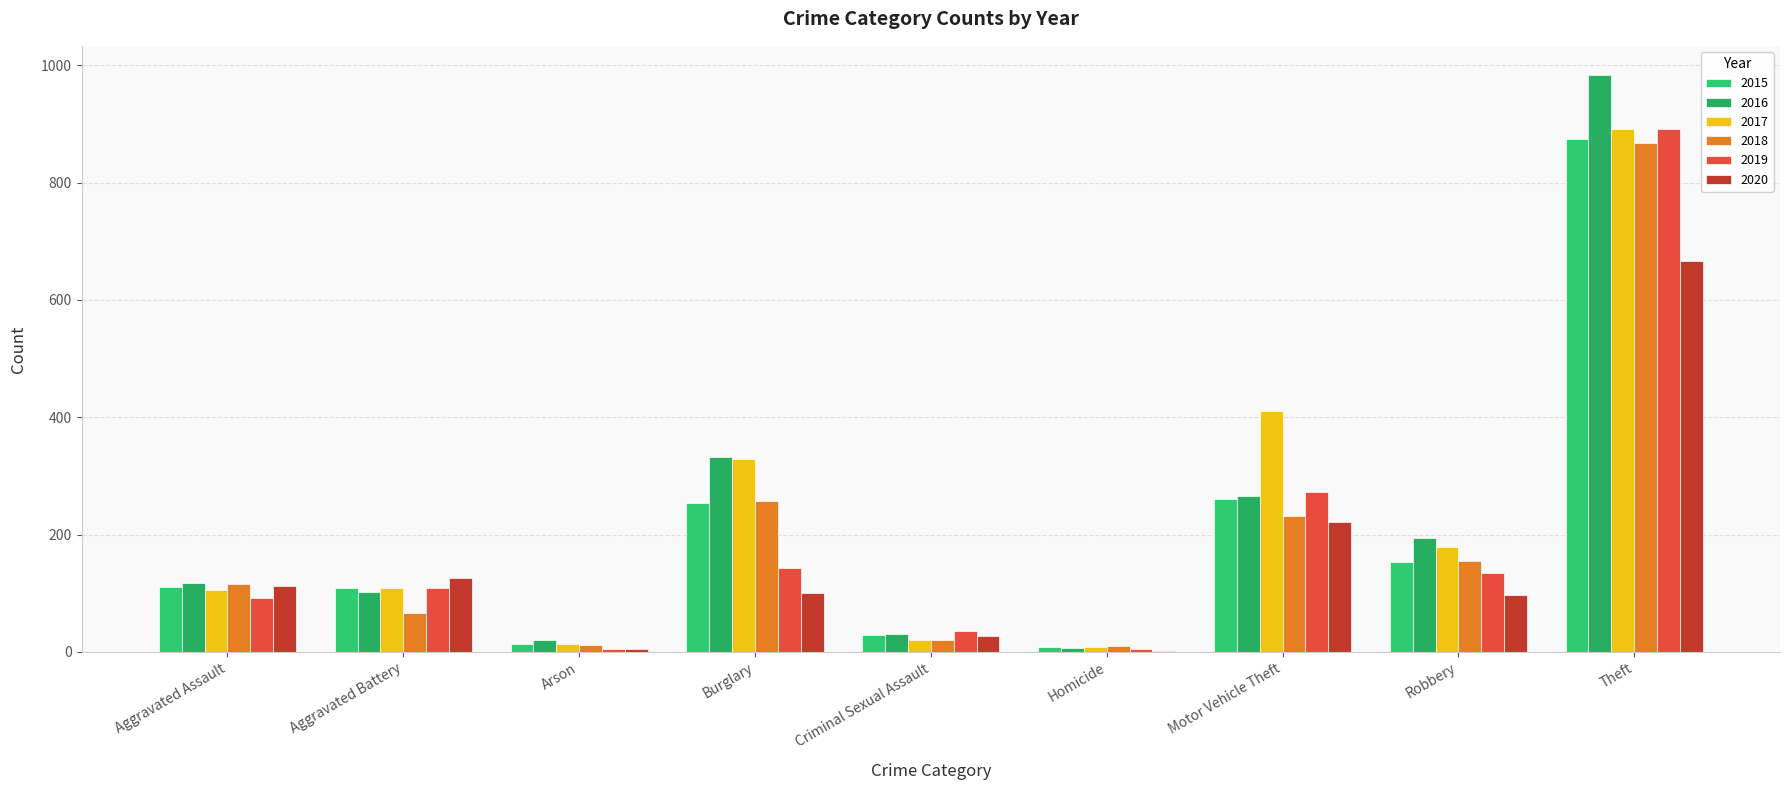

What position from the left is Motor Vehicle Theft?

7